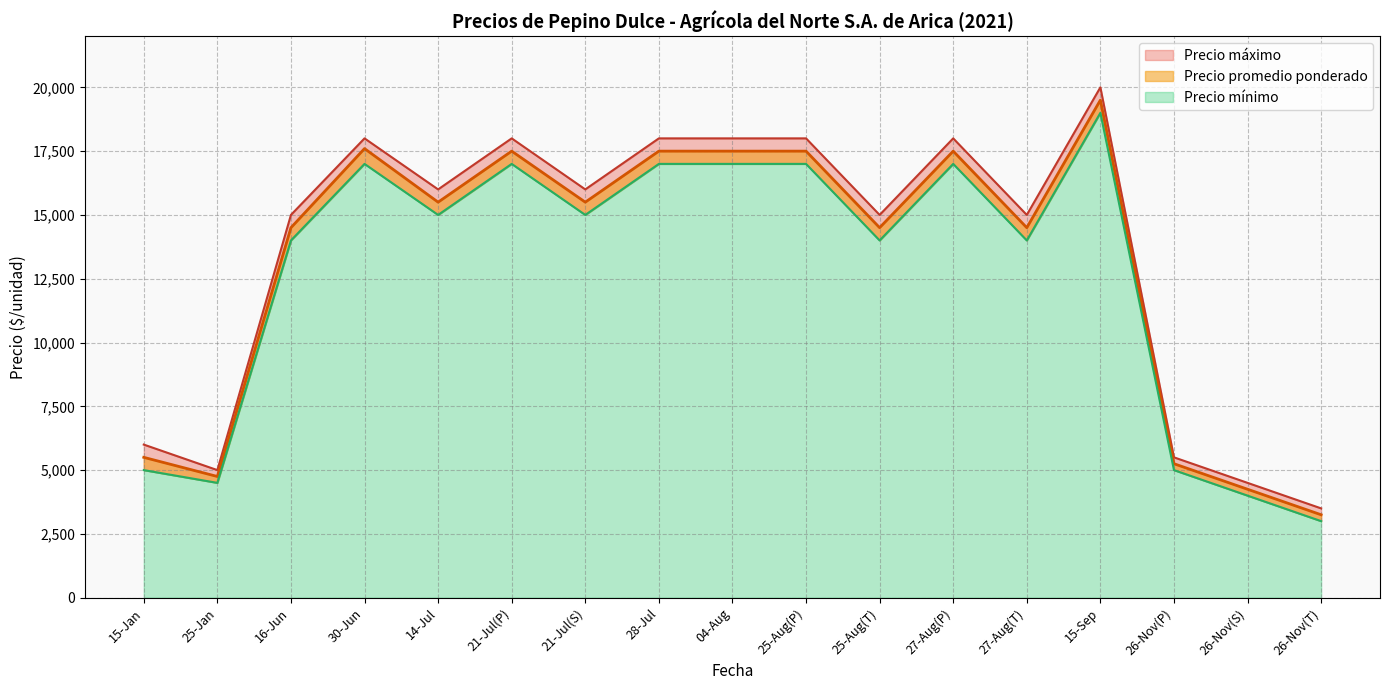

Count the number of data series in this chart.

3